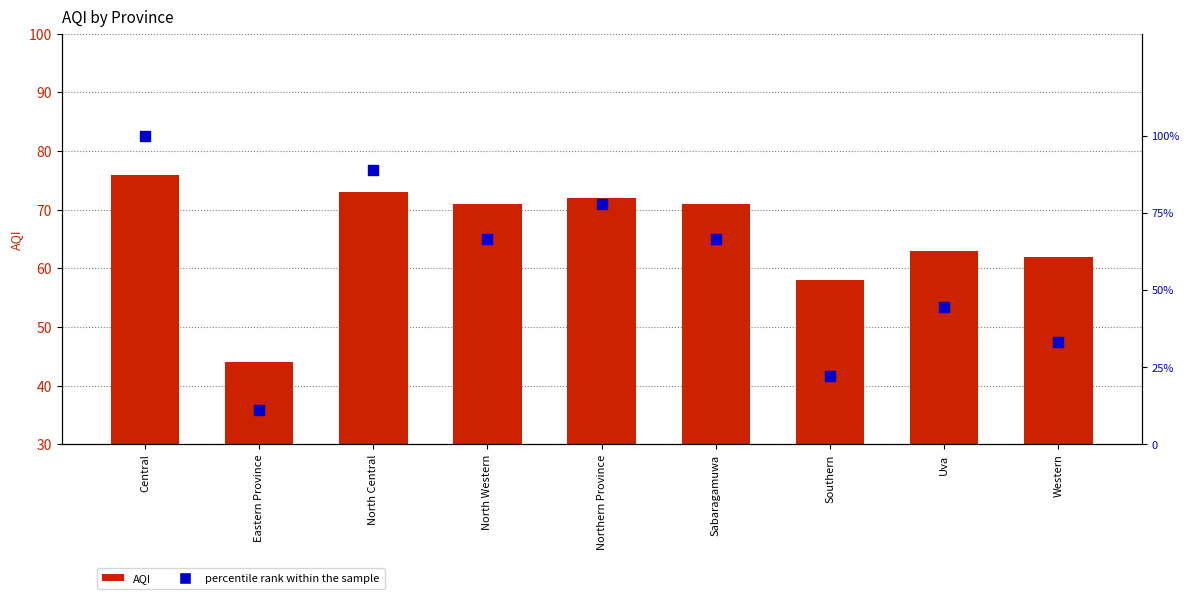

Which series contains the highest Y value?

percentile rank within the sample